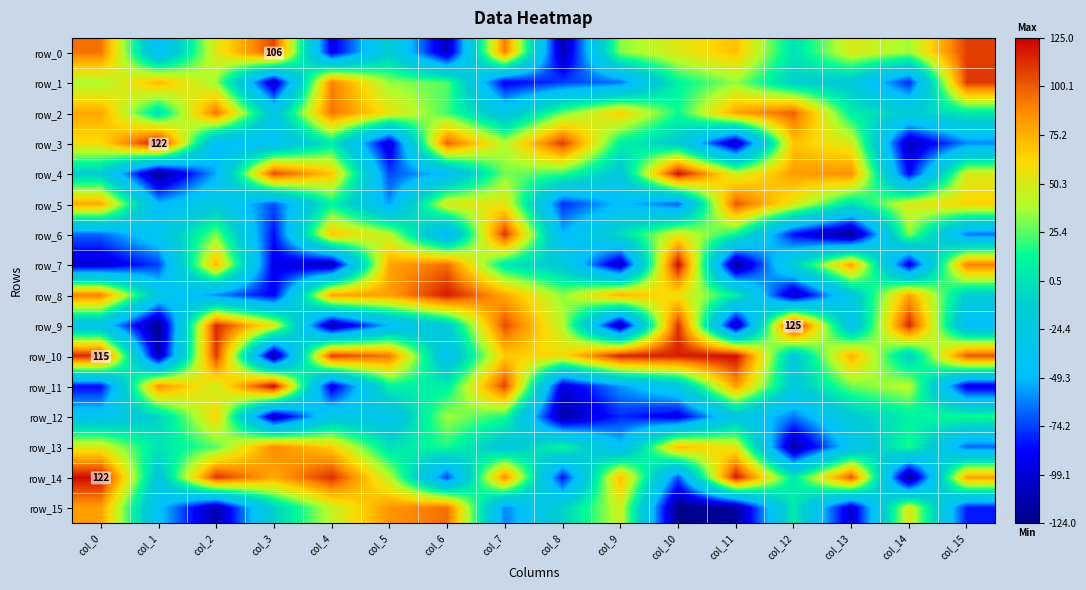

Between col_13 and col_14, which series saw the biggest shift?

row_14